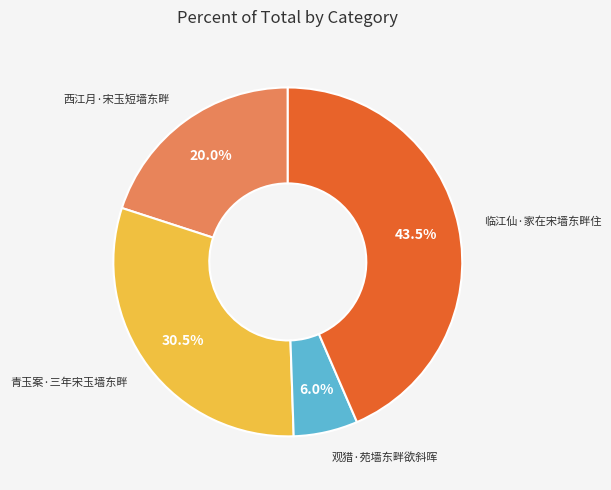

Is there any slice that represents more than half of the pie?

No